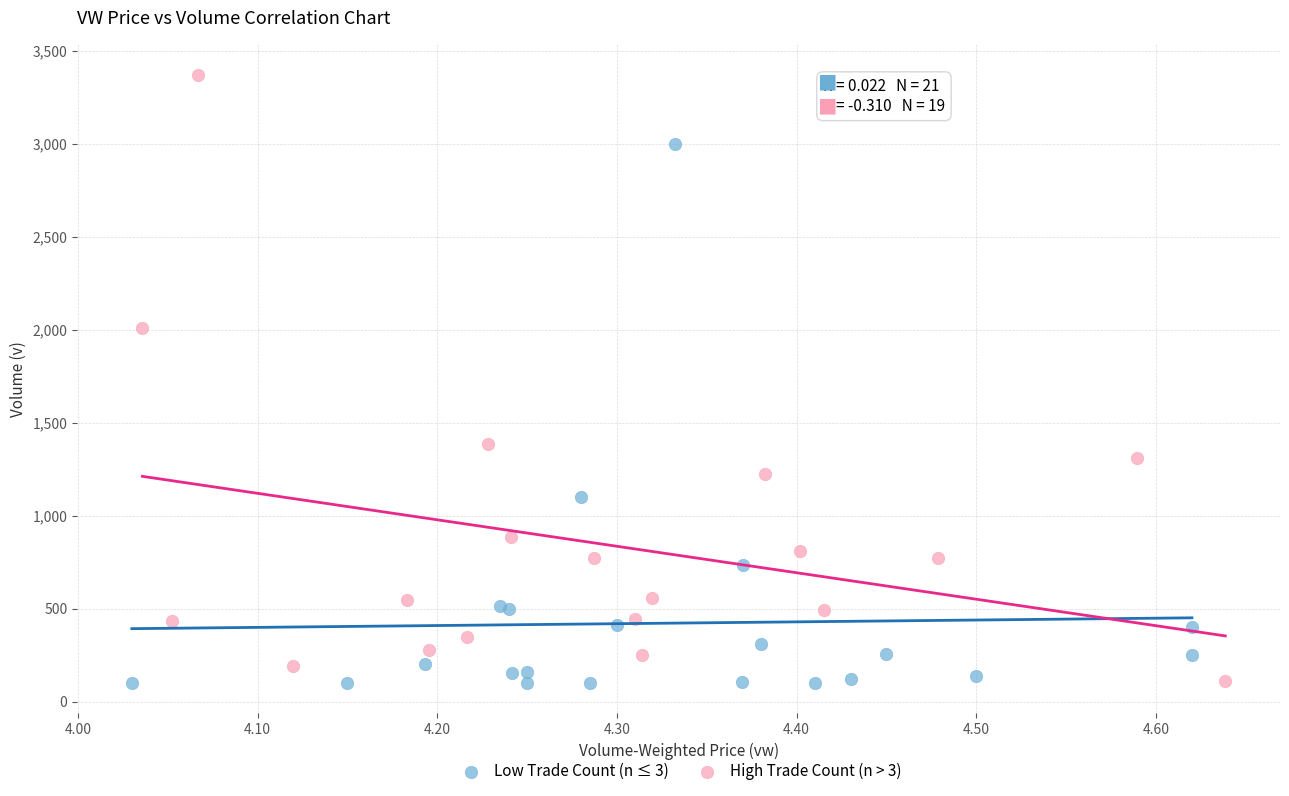

What are all the series names shown in the legend?

Low Trade Count (n ≤ 3), High Trade Count (n > 3)